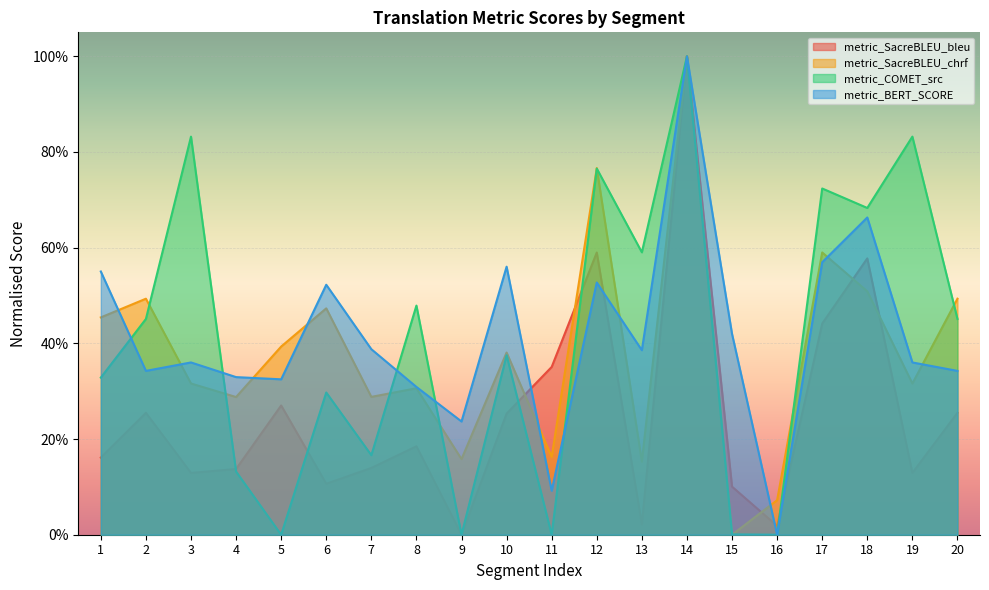

What are all the series names shown in the legend?

metric_SacreBLEU_bleu, metric_SacreBLEU_chrf, metric_COMET_src, metric_BERT_SCORE